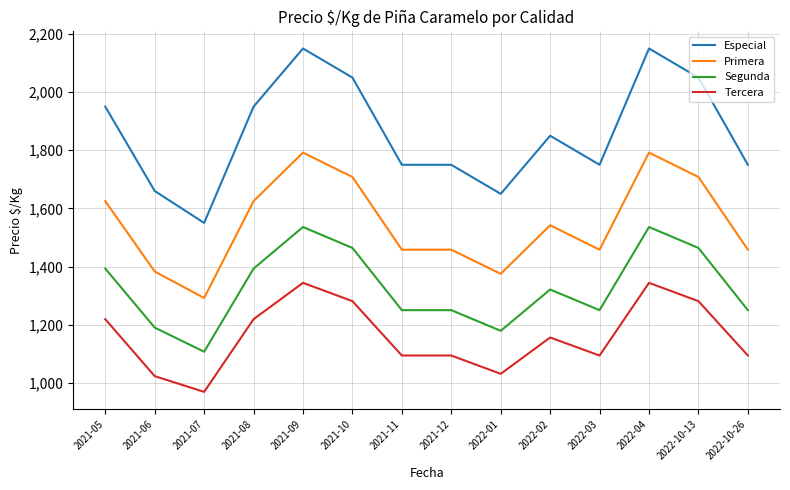

Which series has the largest total across all categories?

Especial